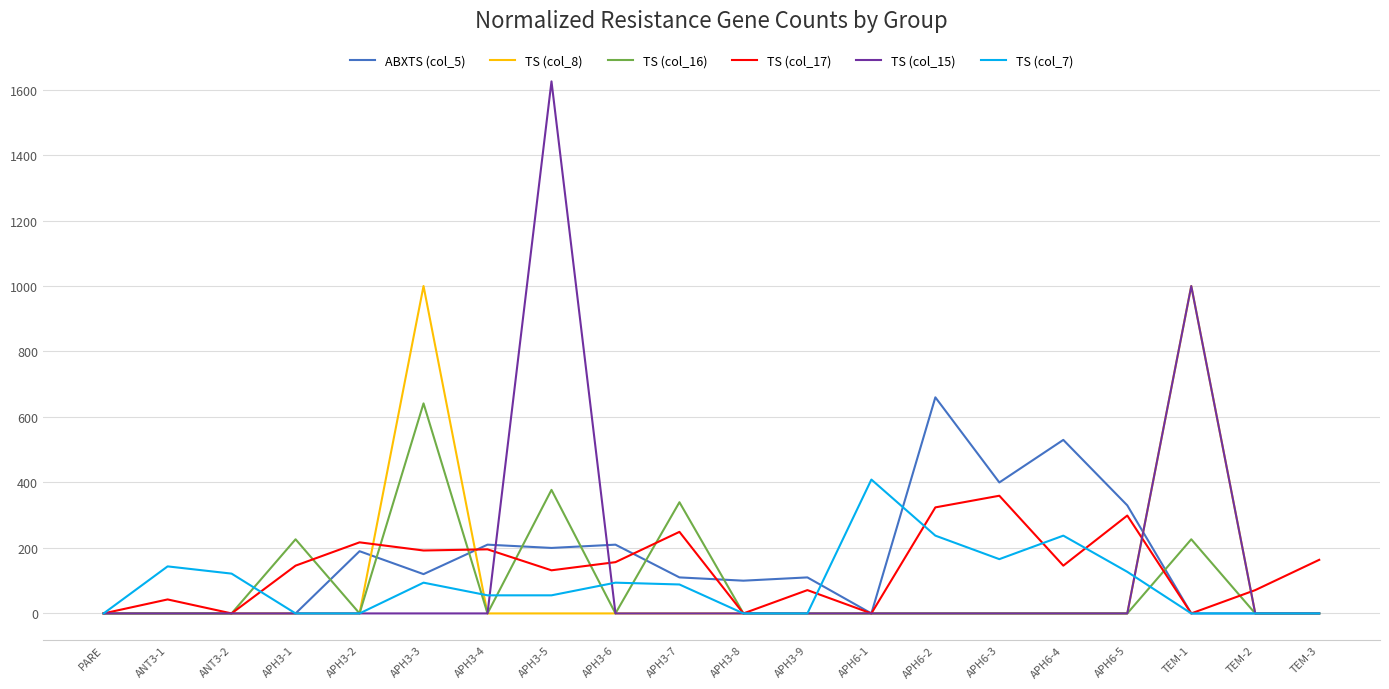

True or false: TS (col_7) has a value of 93.9 at APH3-6.

True